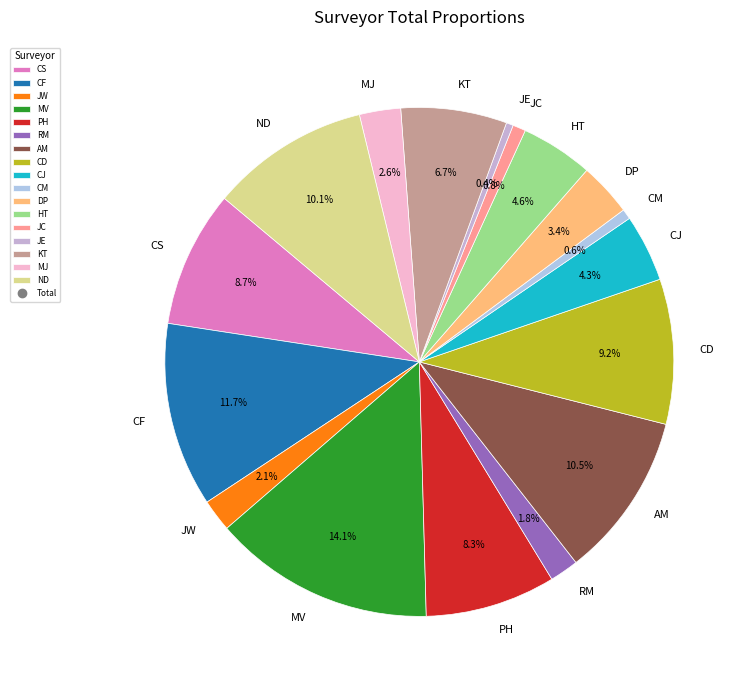

What percentage is the CD slice, to the nearest percent?

9%